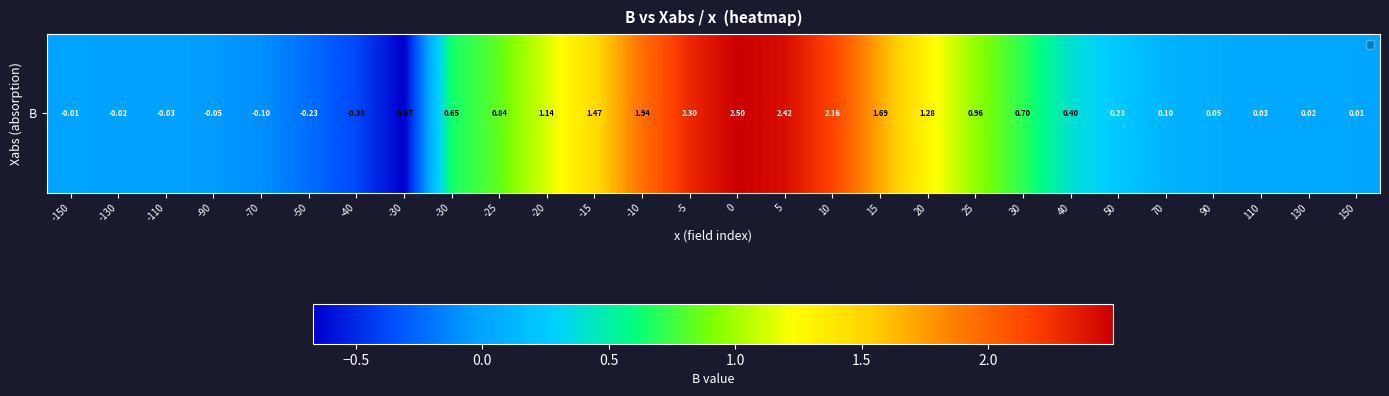

What is the minimum value shown in the chart?

-0.7